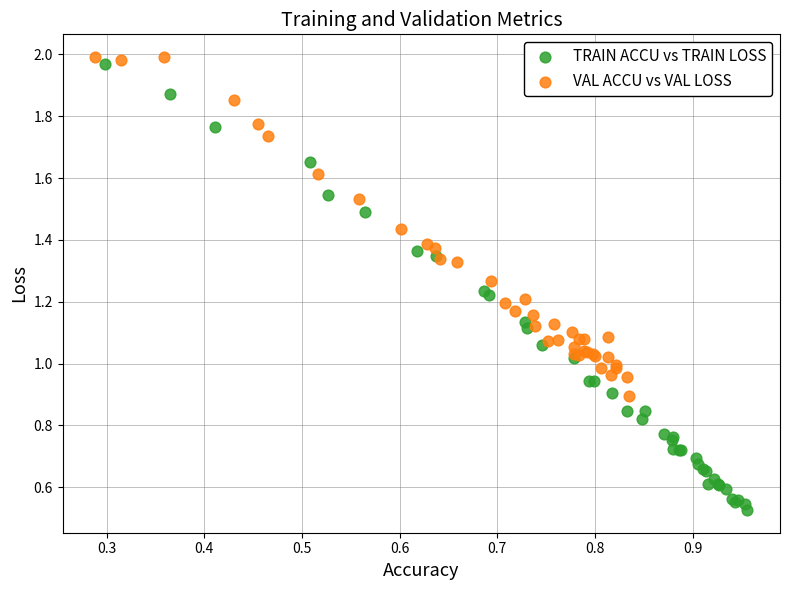

Which series has the largest Y range (max minus min)?

TRAIN ACCU vs TRAIN LOSS